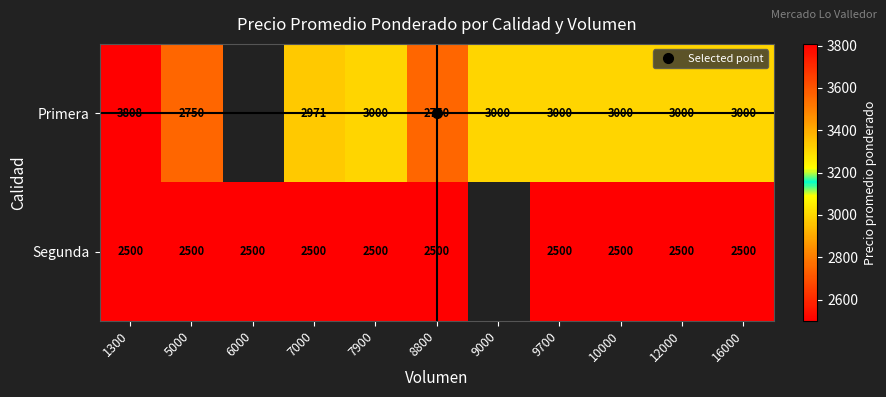

Rank the categories by Primera value from lowest to highest.

5000, 6000, 8800, 7000, 7900, 9000, 9700, 10000, 12000, 16000, 1300